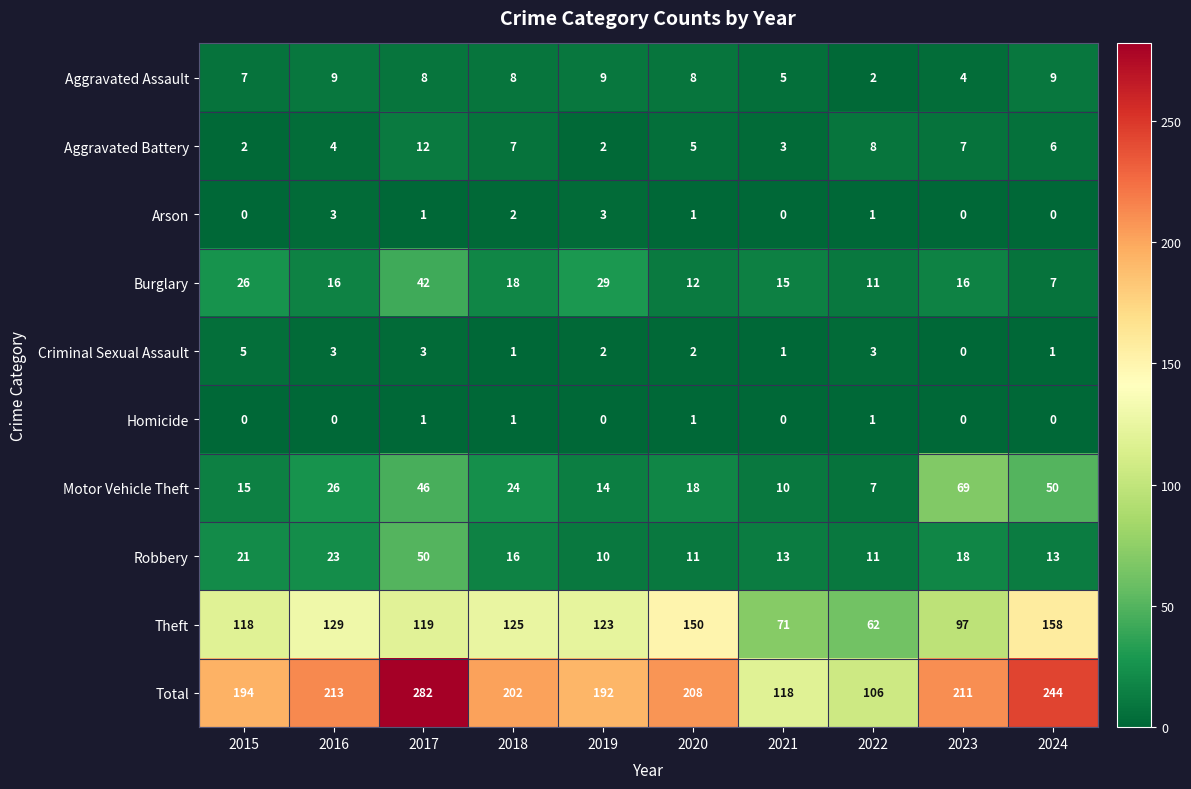

Where does the Arson series first go above 1?

2016